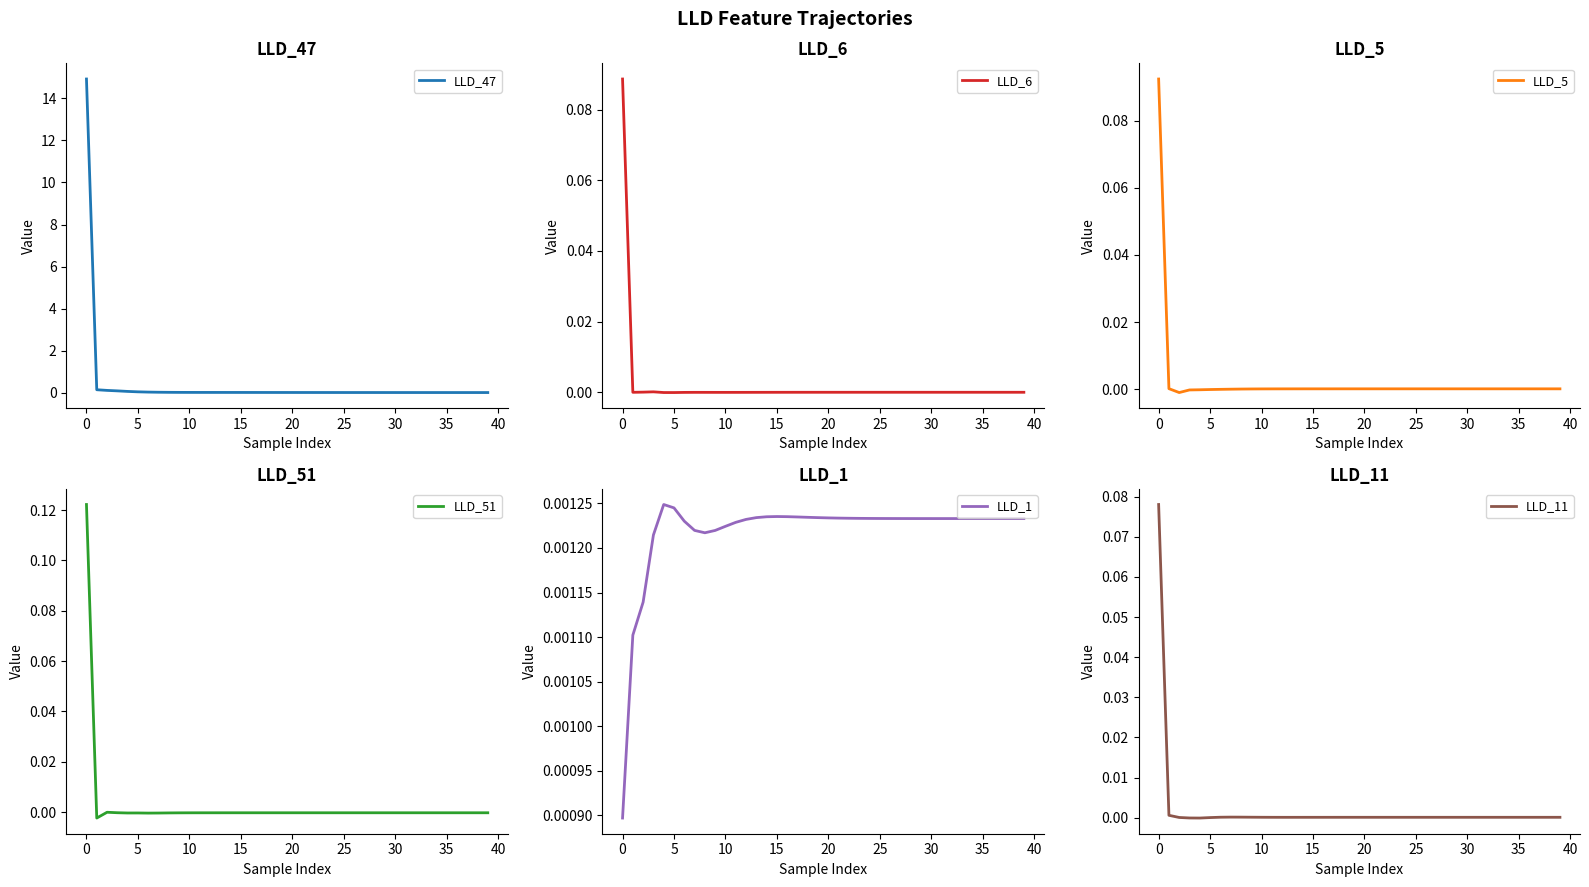

True or false: LLD_51 and LLD_47 intersect in this chart.

False